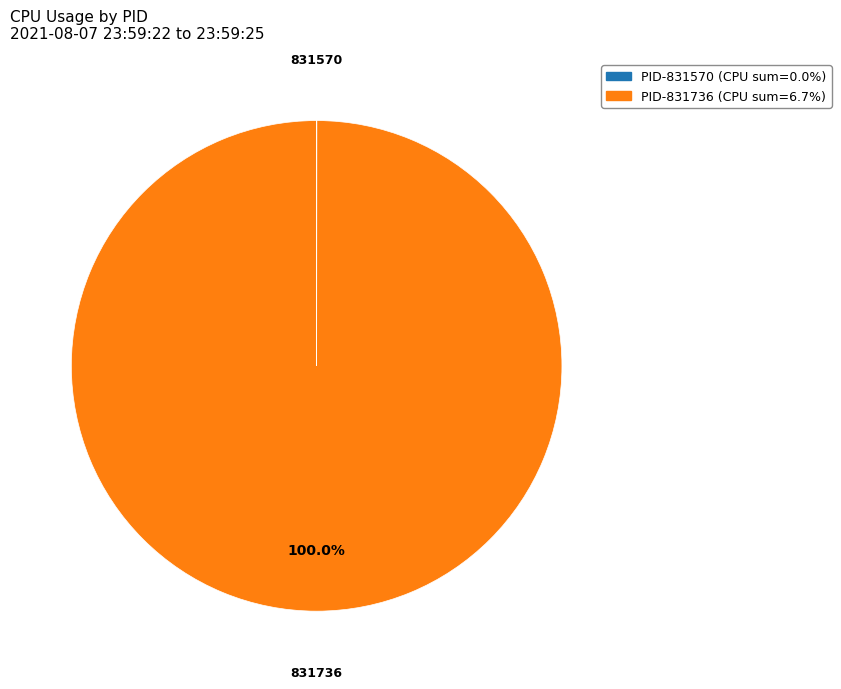

Which category has the biggest portion of the pie?

831736